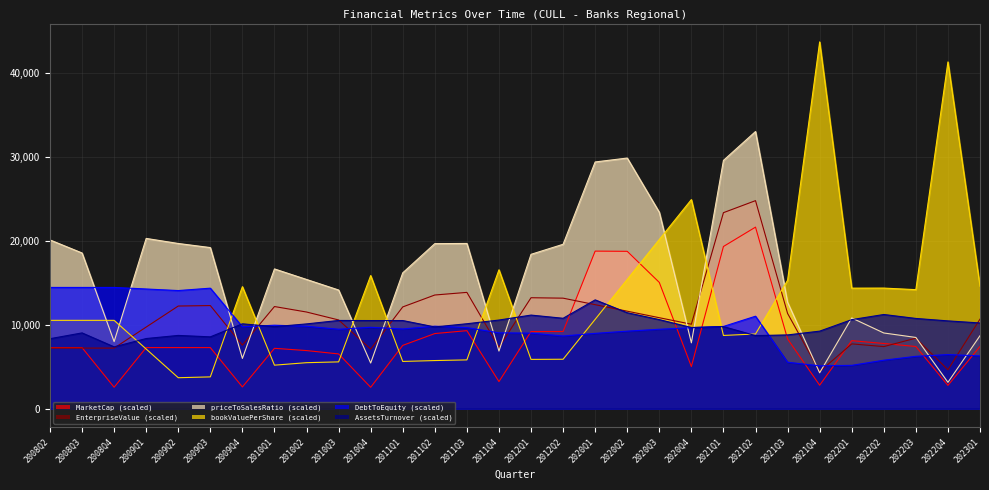

What is the label of the 5th point from the right?

2022Q1